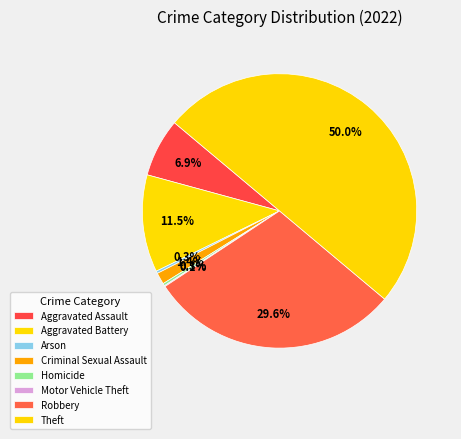

How many segments does this pie chart have?

8